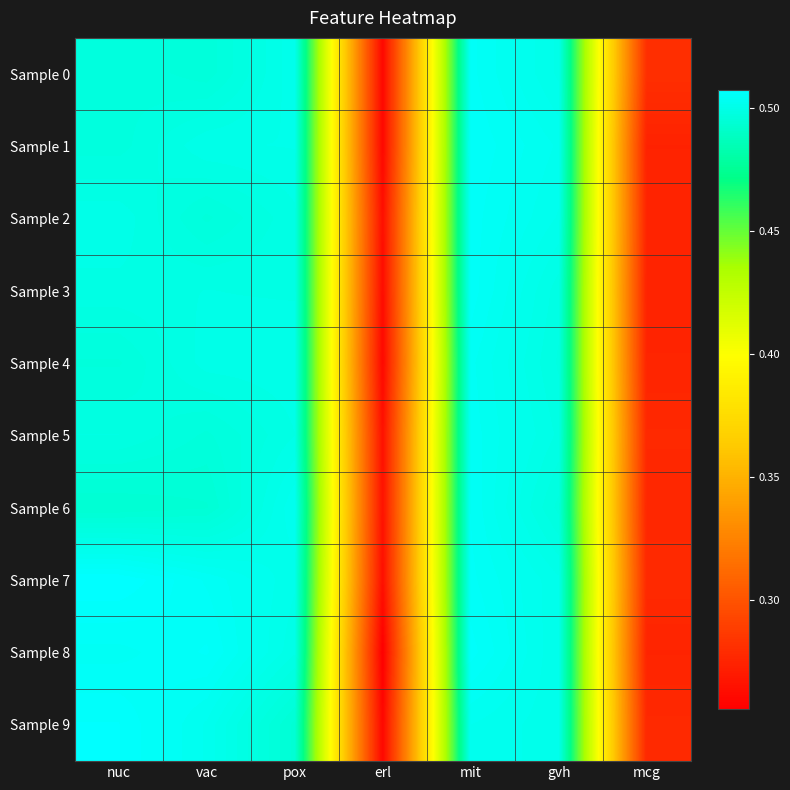

Which series changed the most between nuc and erl?

Sample 8